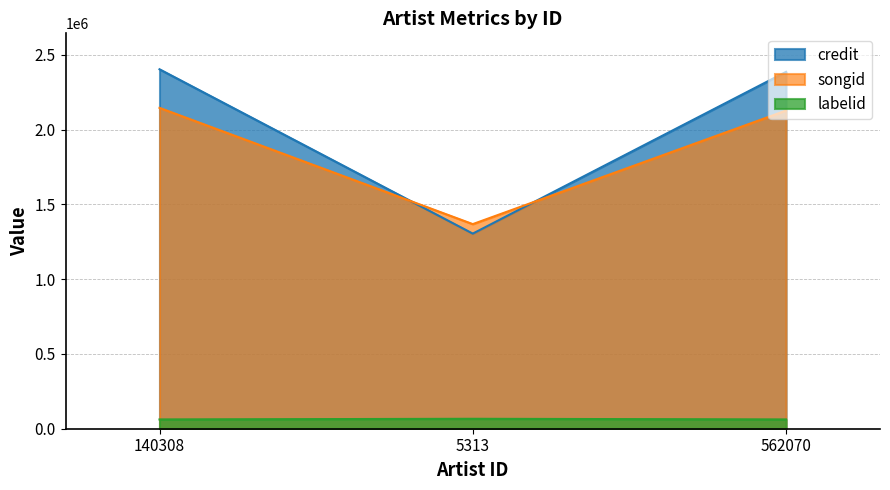

Rank the series by their maximum value, from lowest to highest.

labelid, songid, credit